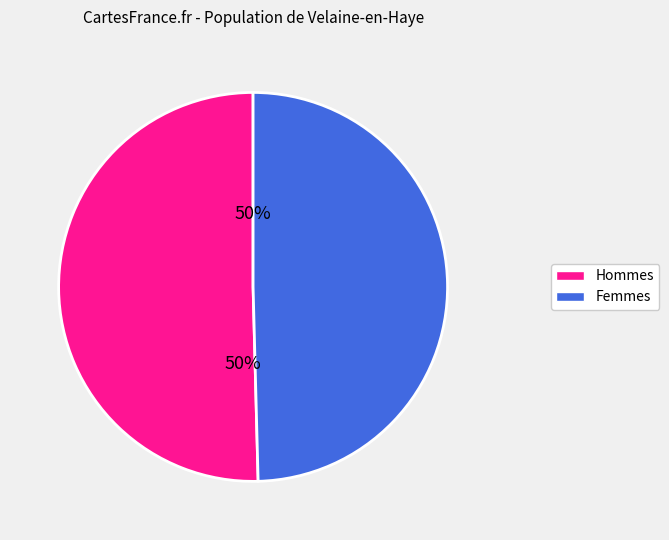

To the nearest percent, what is the average slice percentage?

50%